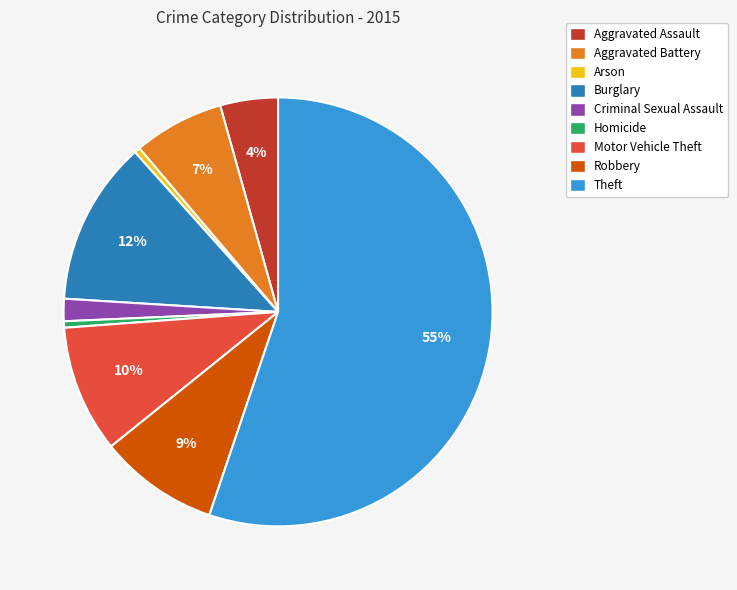

Do Homicide and Burglary together represent more than half of the pie?

No